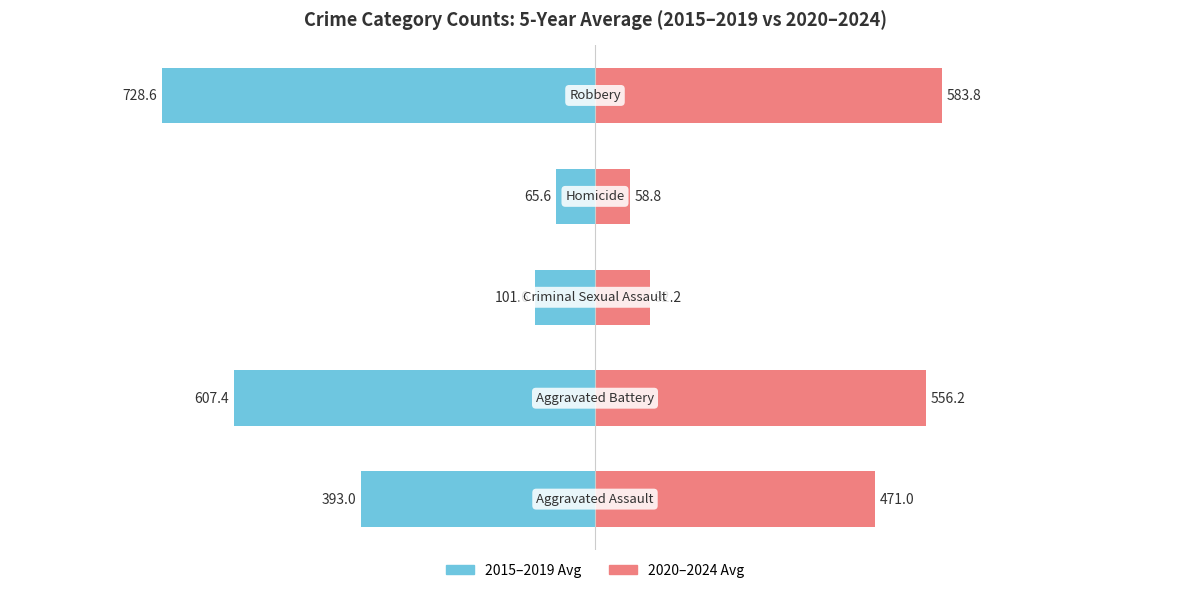

What is the value of the 2015–2019 Avg bar at the 2nd from the left?

-607.4